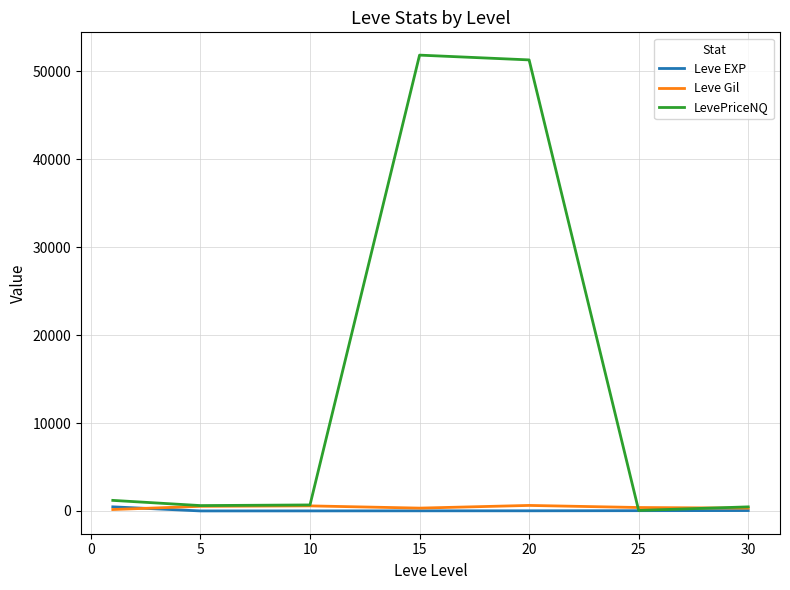

Which series has the widest spread of values?

LevePriceNQ